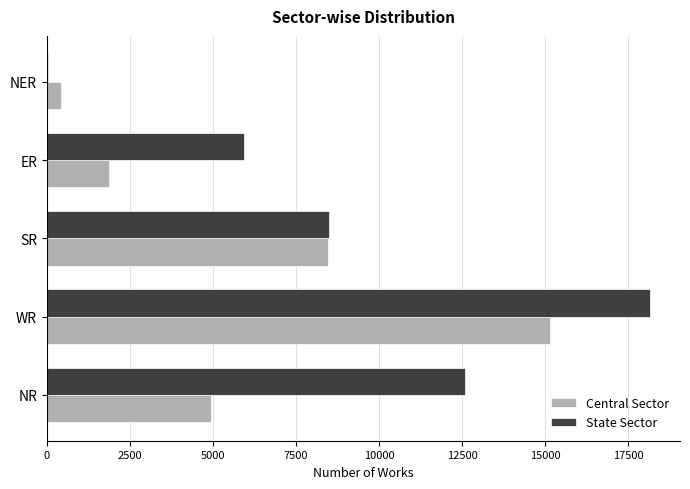

What is the greatest value displayed?

18145